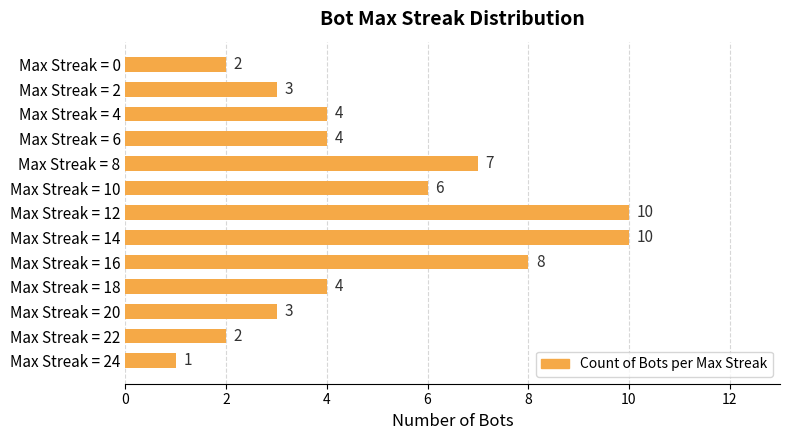

Reading bottom to top, what are all the values shown in this chart?

Max Streak = 24=1	Max Streak = 22=2	Max Streak = 20=3	Max Streak = 18=4	Max Streak = 16=8	Max Streak = 14=10	Max Streak = 12=10	Max Streak = 10=6	Max Streak = 8=7	Max Streak = 6=4	Max Streak = 4=4	Max Streak = 2=3	Max Streak = 0=2